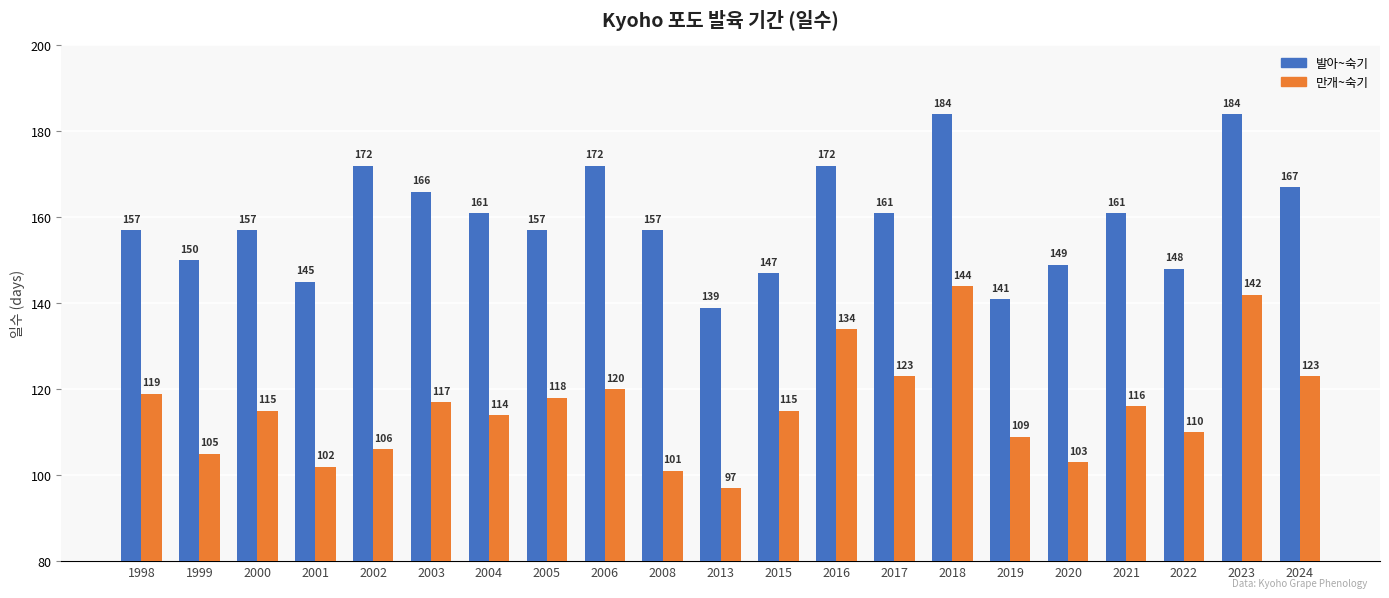

Which category has the lowest value across all series?

2013